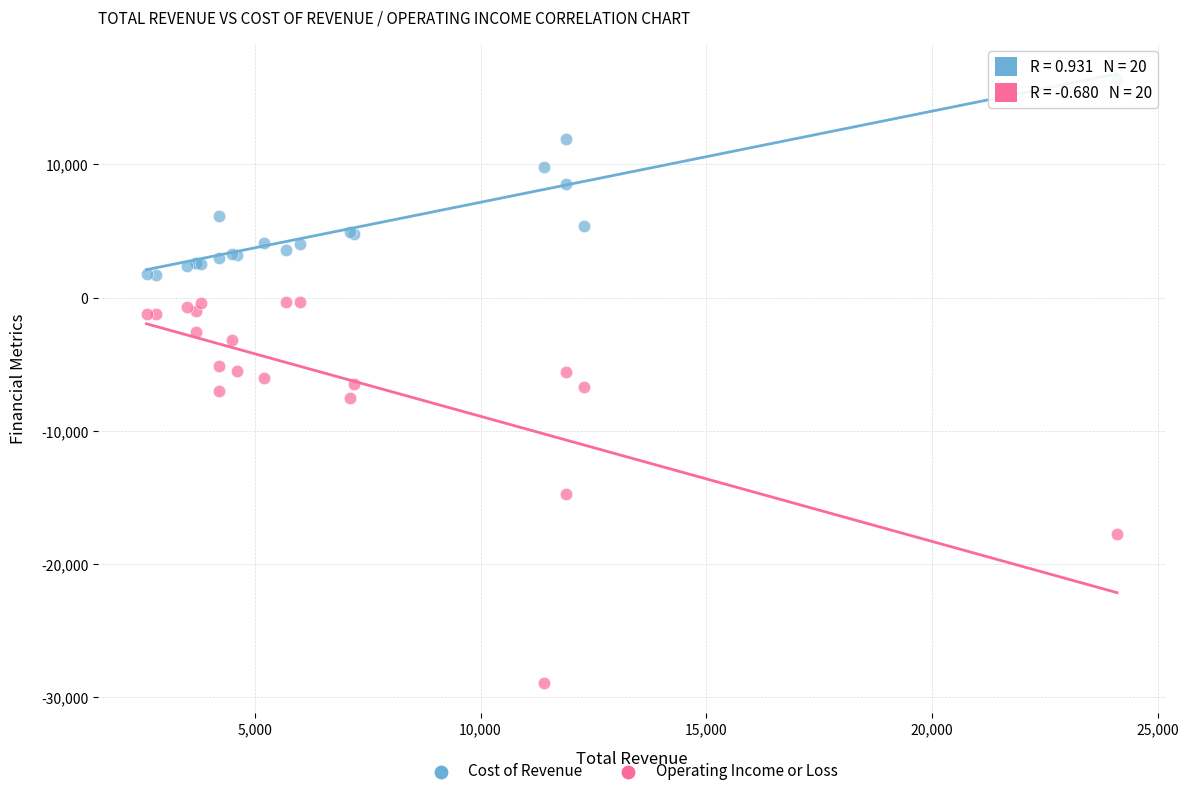

Which series reaches the minimum Y coordinate?

Operating Income or Loss